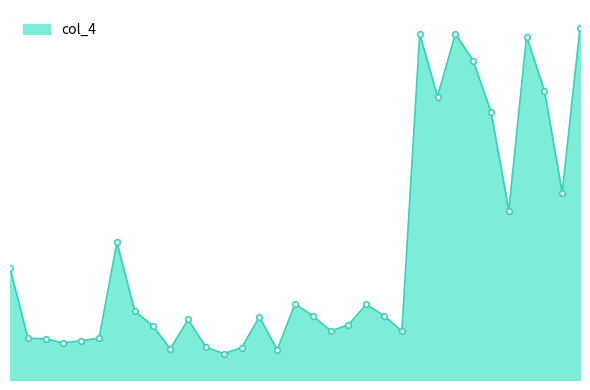

What is the value of the 4th point from the left?

2.4